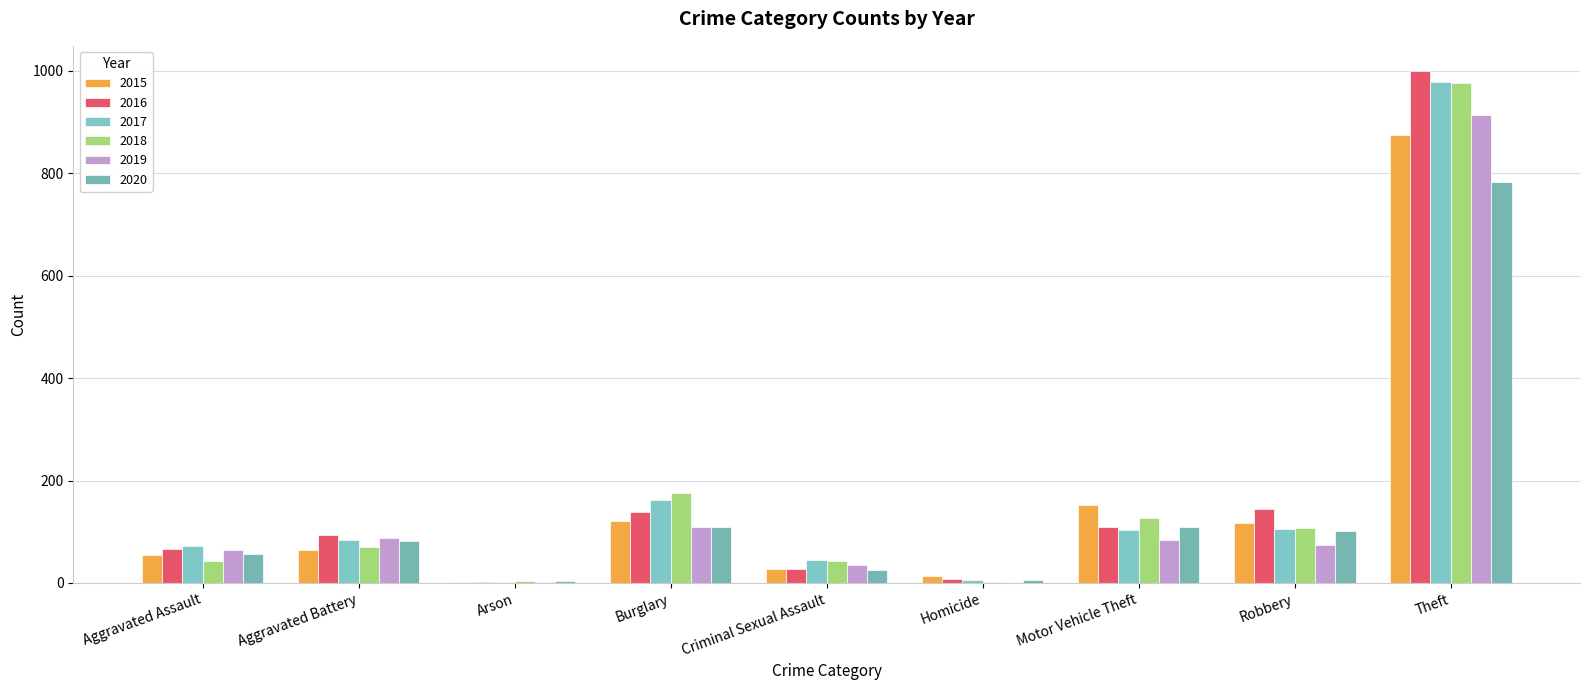

List the labels in order of 2016 value, largest first.

Theft, Robbery, Burglary, Motor Vehicle Theft, Aggravated Battery, Aggravated Assault, Criminal Sexual Assault, Homicide, Arson